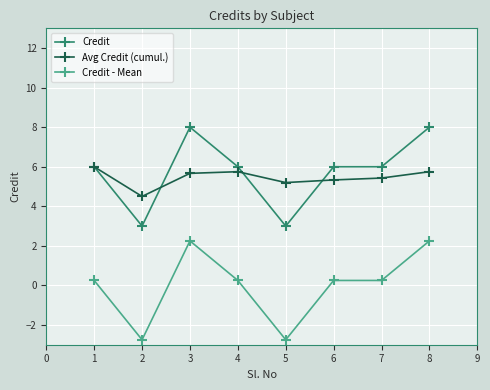

What is the minimum value for Avg Credit (cumul.)?

4.5